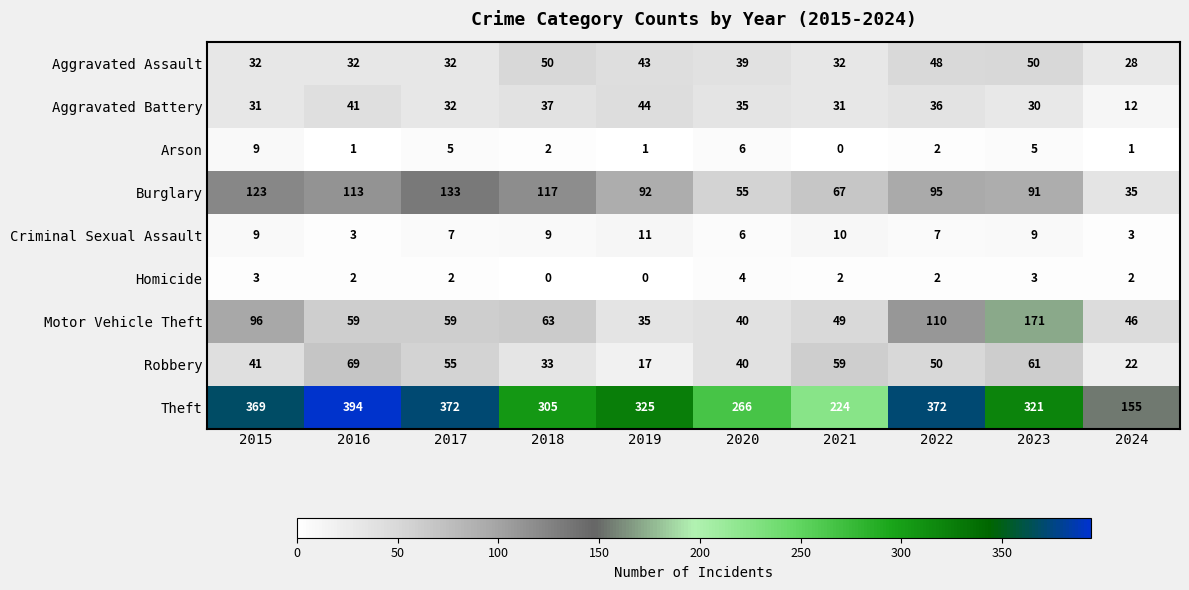

What is the total value across all series at 2018?

616